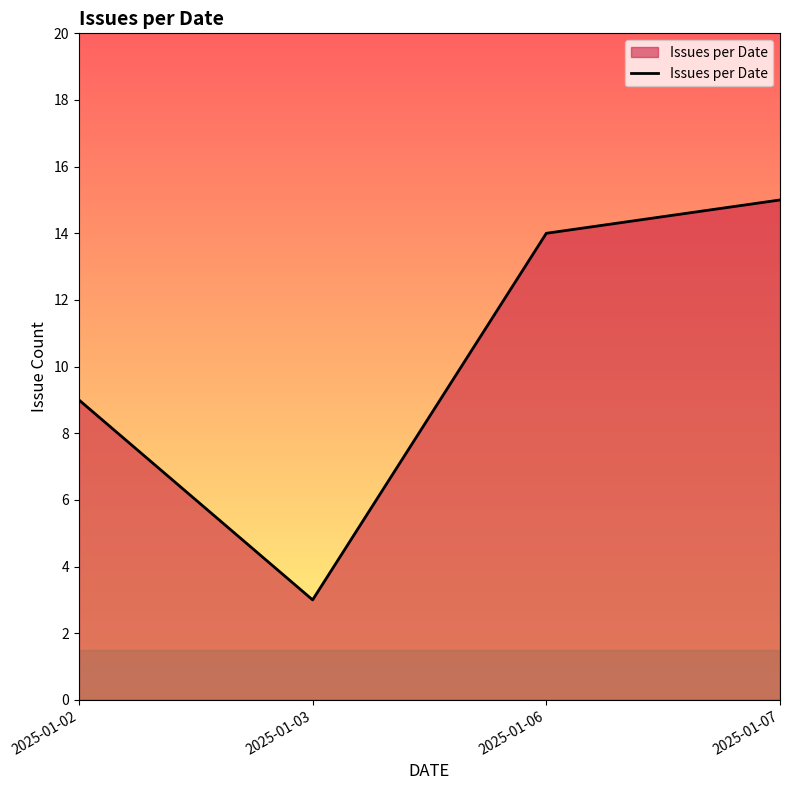

True or false: there are more than 0 points higher than both neighbors.

False